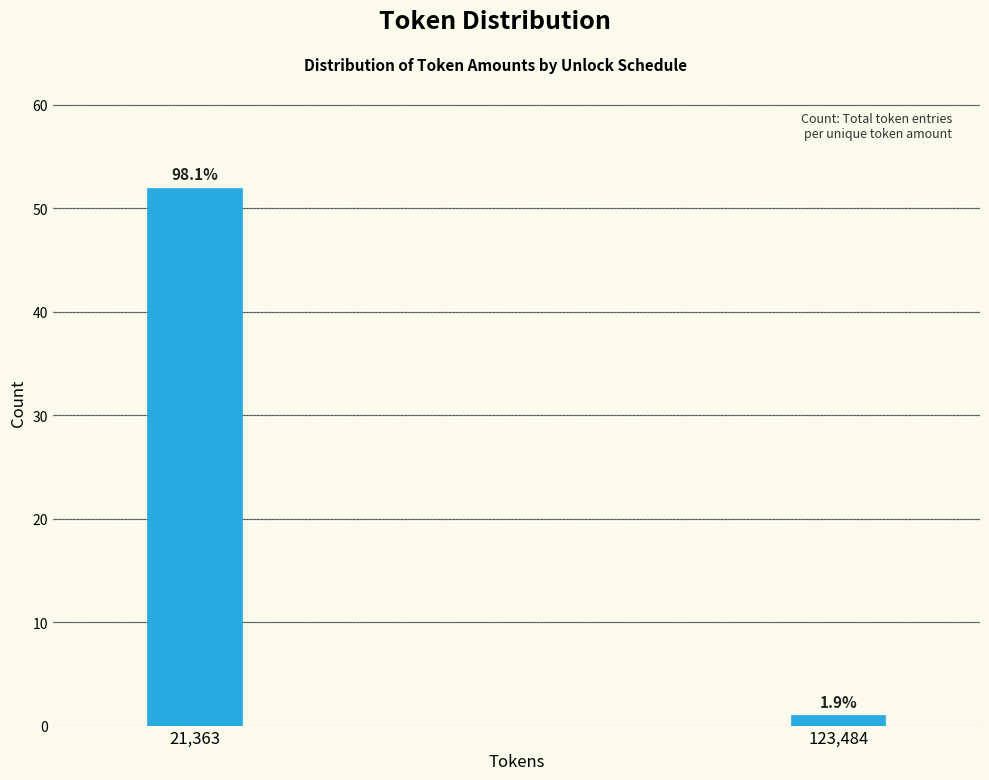

How many bars are there in total?

2